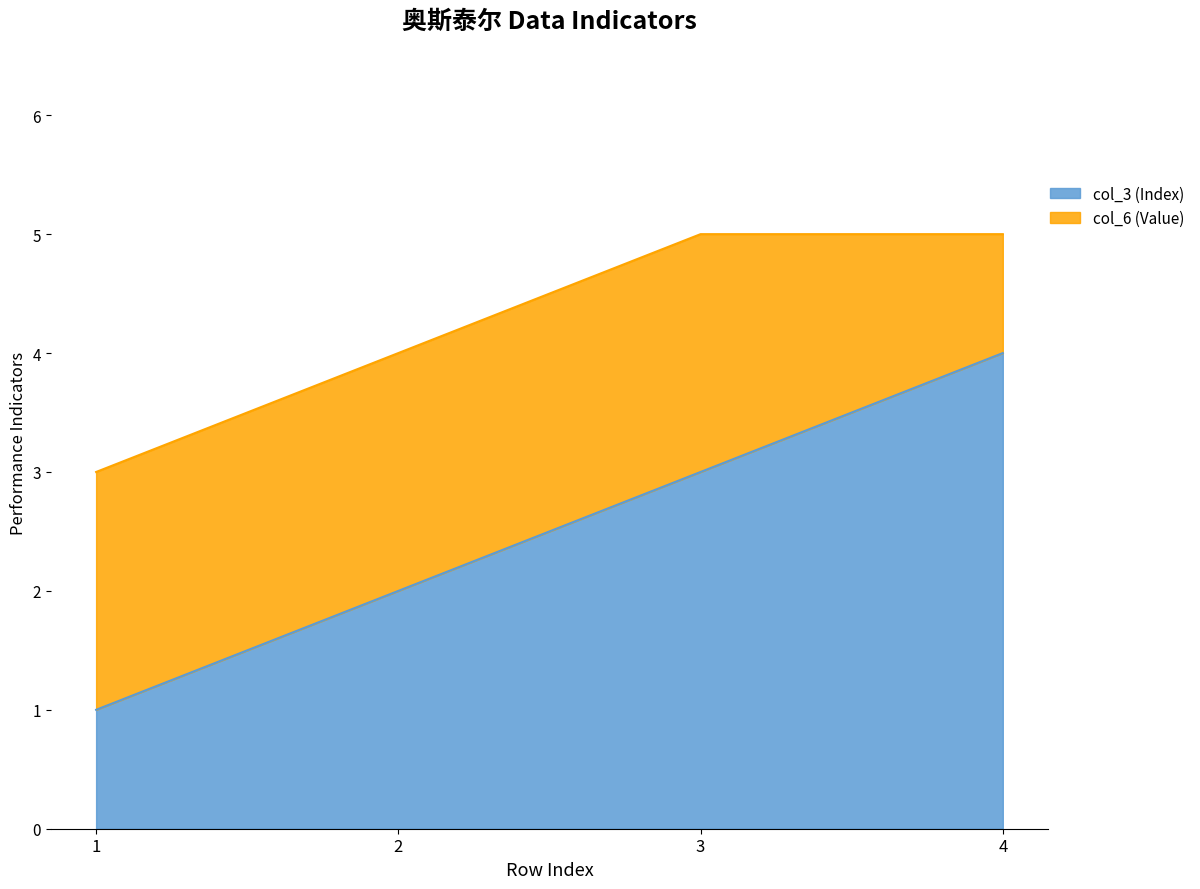

True or false: there are more than 2 points higher than both neighbors.

False